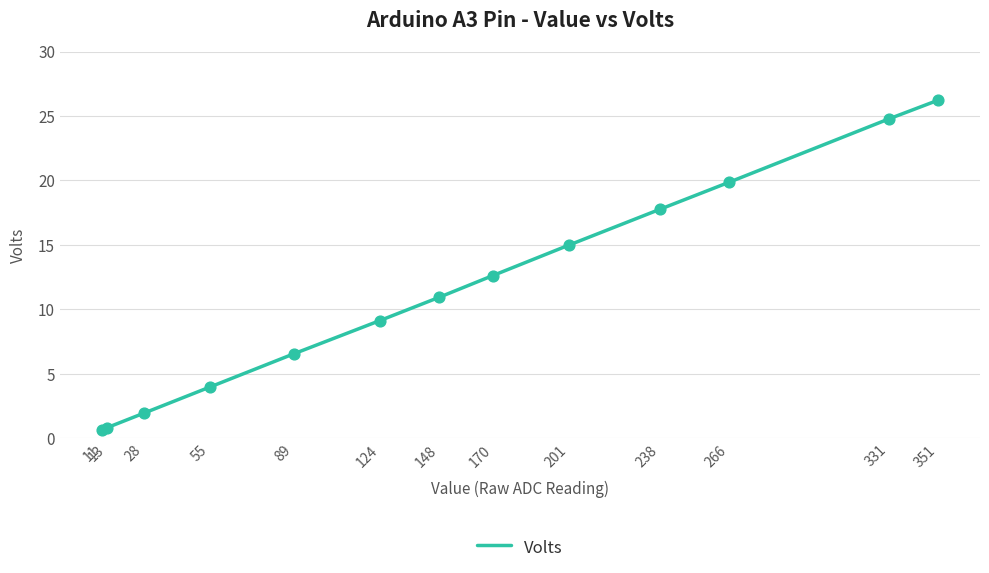

What is the change in value from 11 to 148?

+10.3